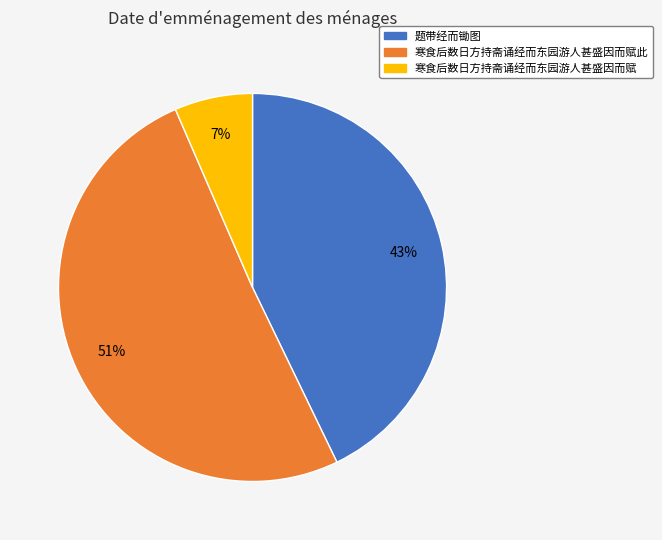

Does any single category account for the majority?

Yes